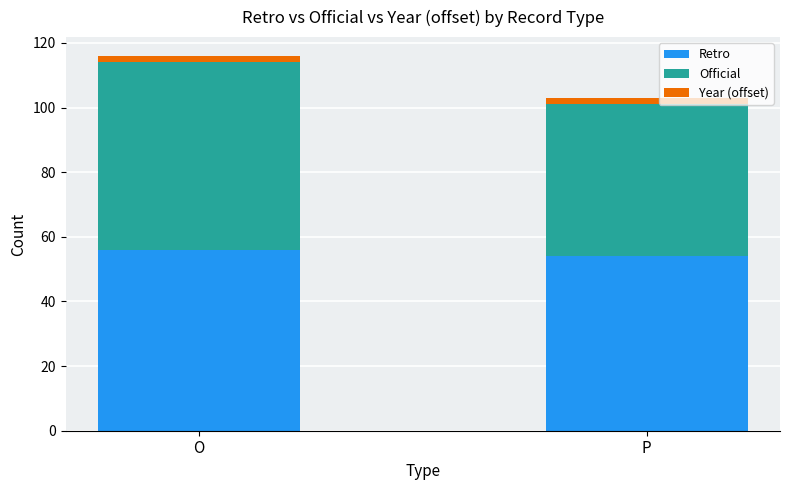

What is the average value of the Retro series?

55